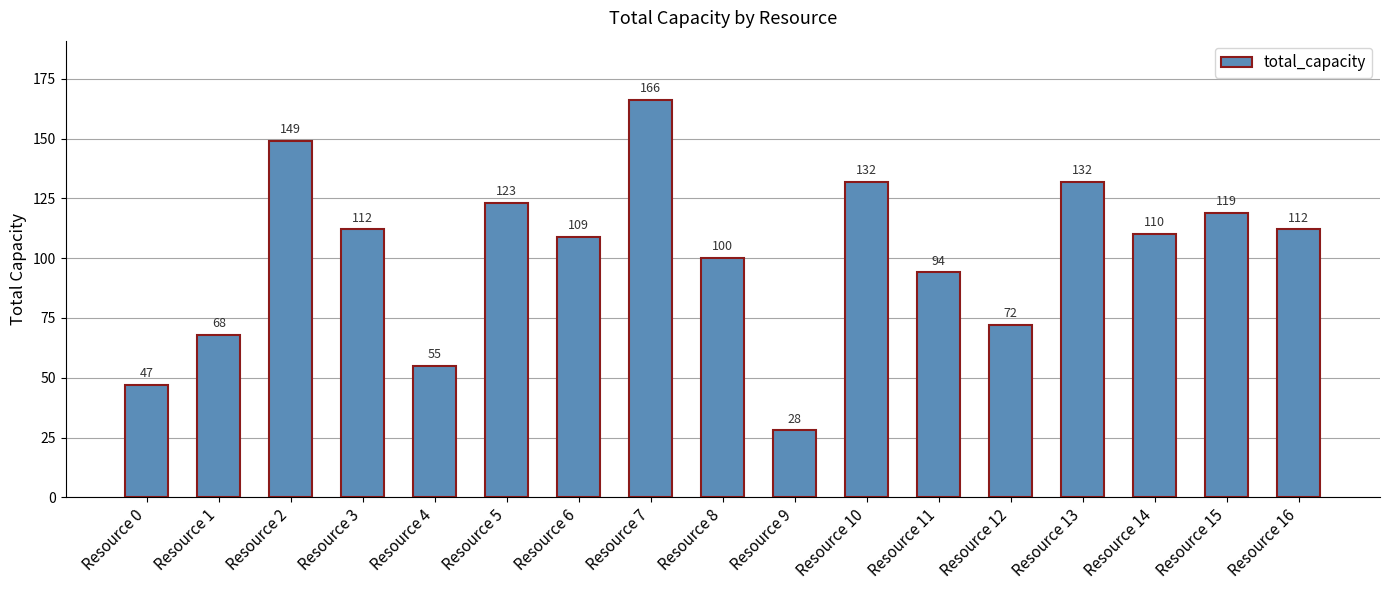

The chart shows a value of 28 at Resource 9. True or false?

True